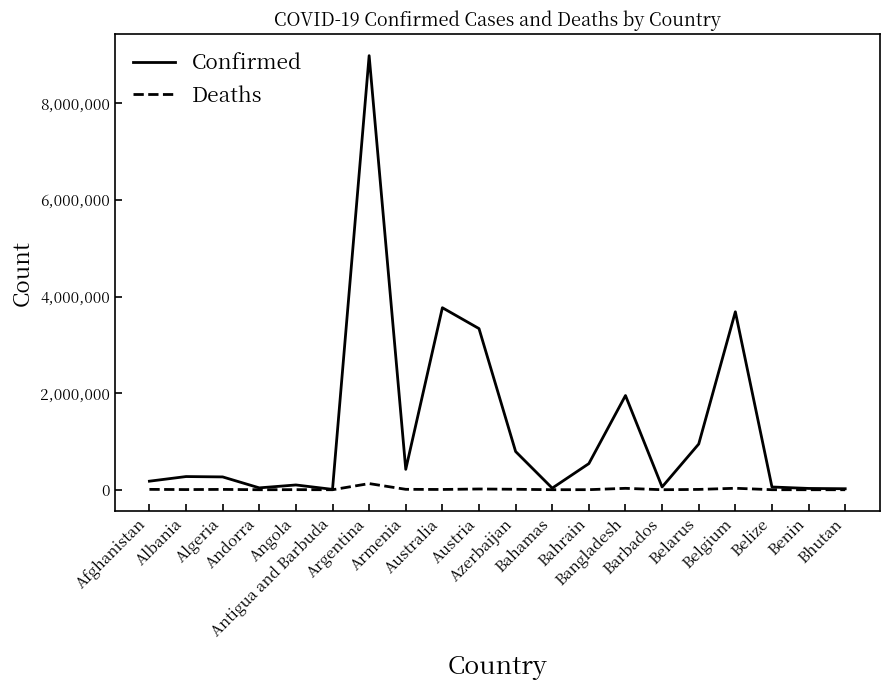

Which series has the largest total across all categories?

Confirmed